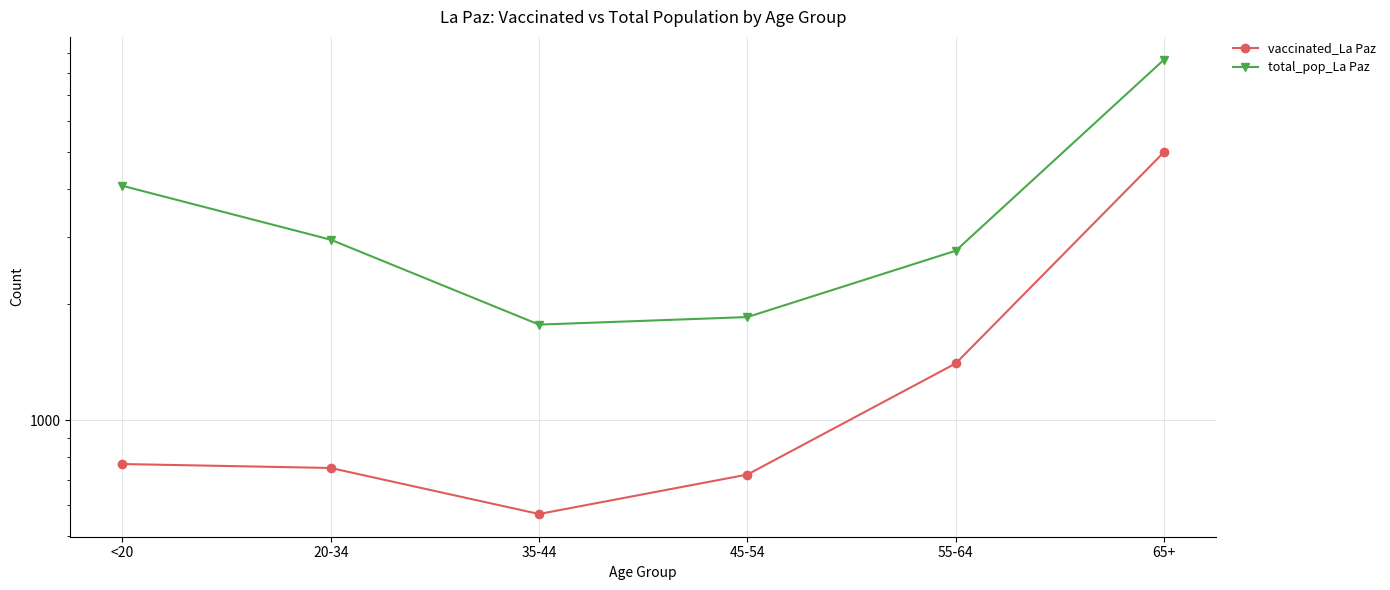

Is the value of vaccinated_La Paz at <20 greater than the value of total_pop_La Paz at 20-34?

No